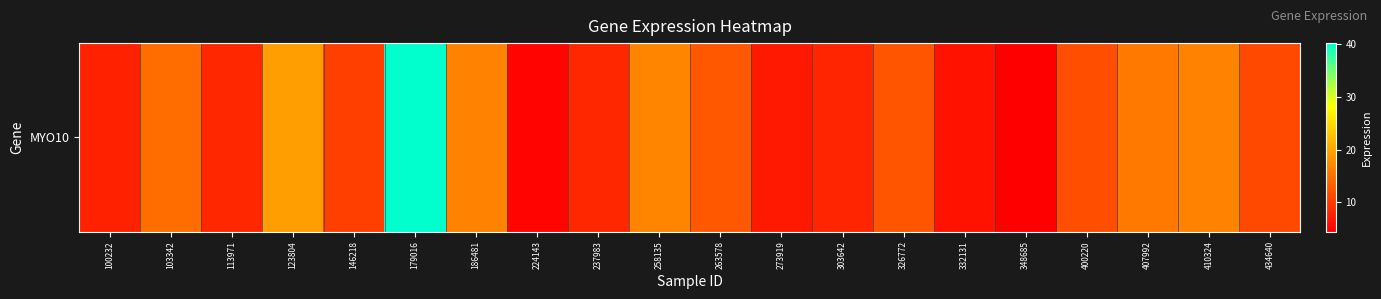

Between 258135 and 100232, which is larger?

258135